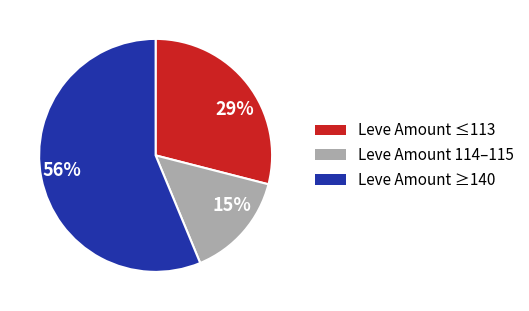

To the nearest percent, what is the average slice percentage?

33%